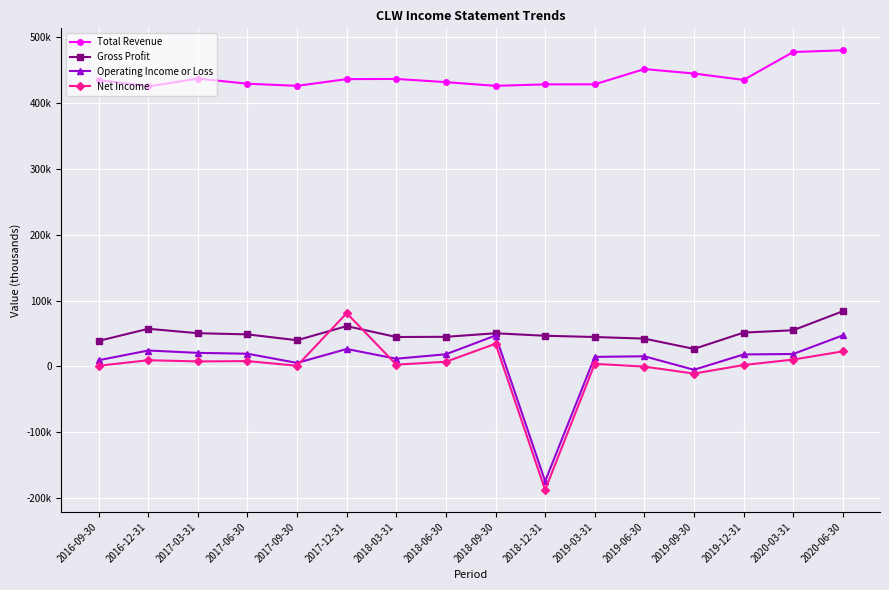

What is the difference between the maximum and second lowest values in the Operating Income or Loss series?

52300